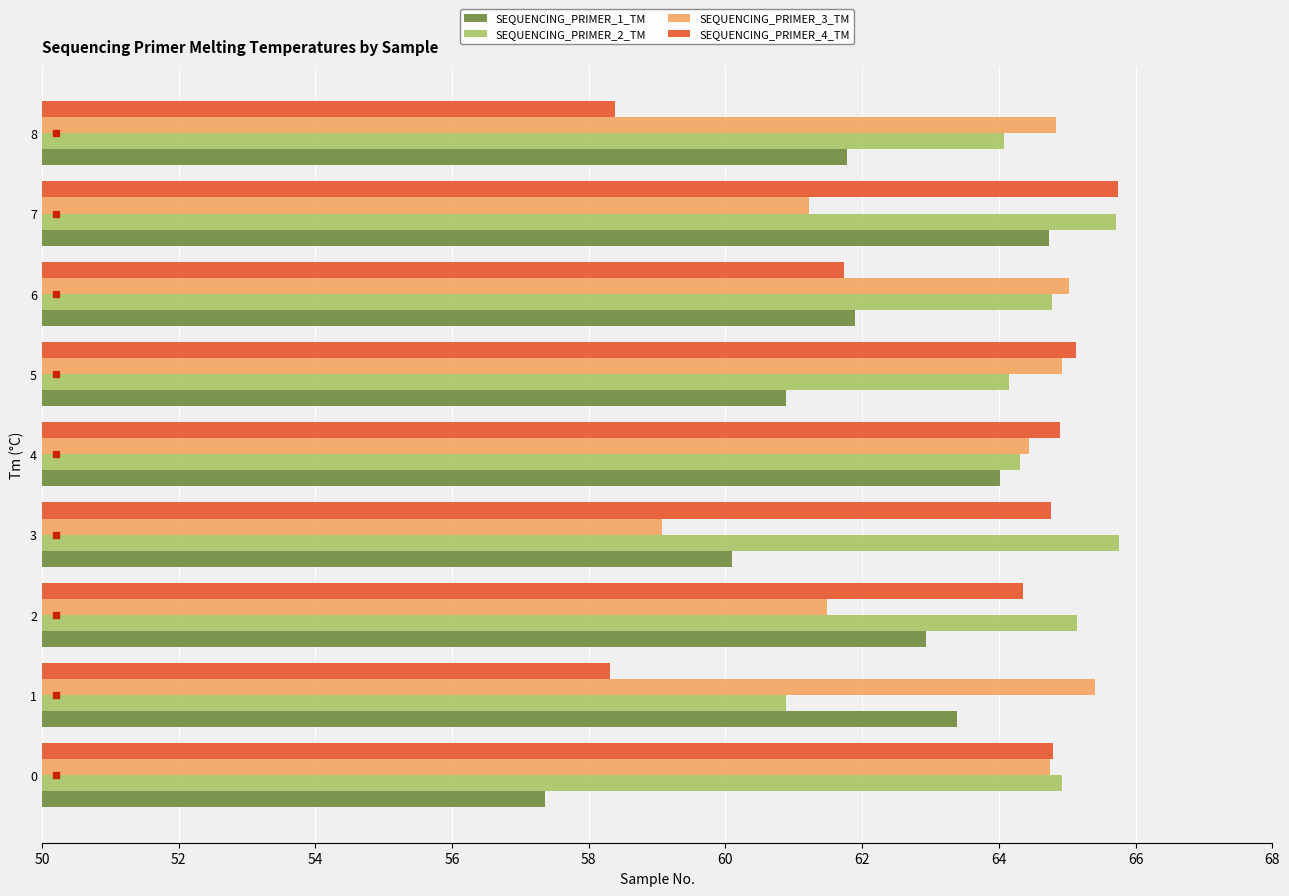

Between 1 and 7, which series saw the biggest shift?

SEQUENCING_PRIMER_4_TM